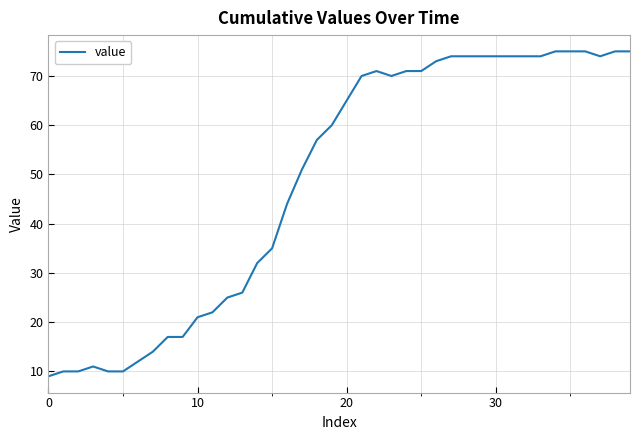

Reading right to left, extract all data points from this chart.

75	75	74	75	75	75	74	74	74	74	74	74	74	73	71	71	70	71	70	65	60	57	51	44	35	32	26	25	22	21	17	17	14	12	10	10	11	10	10	9